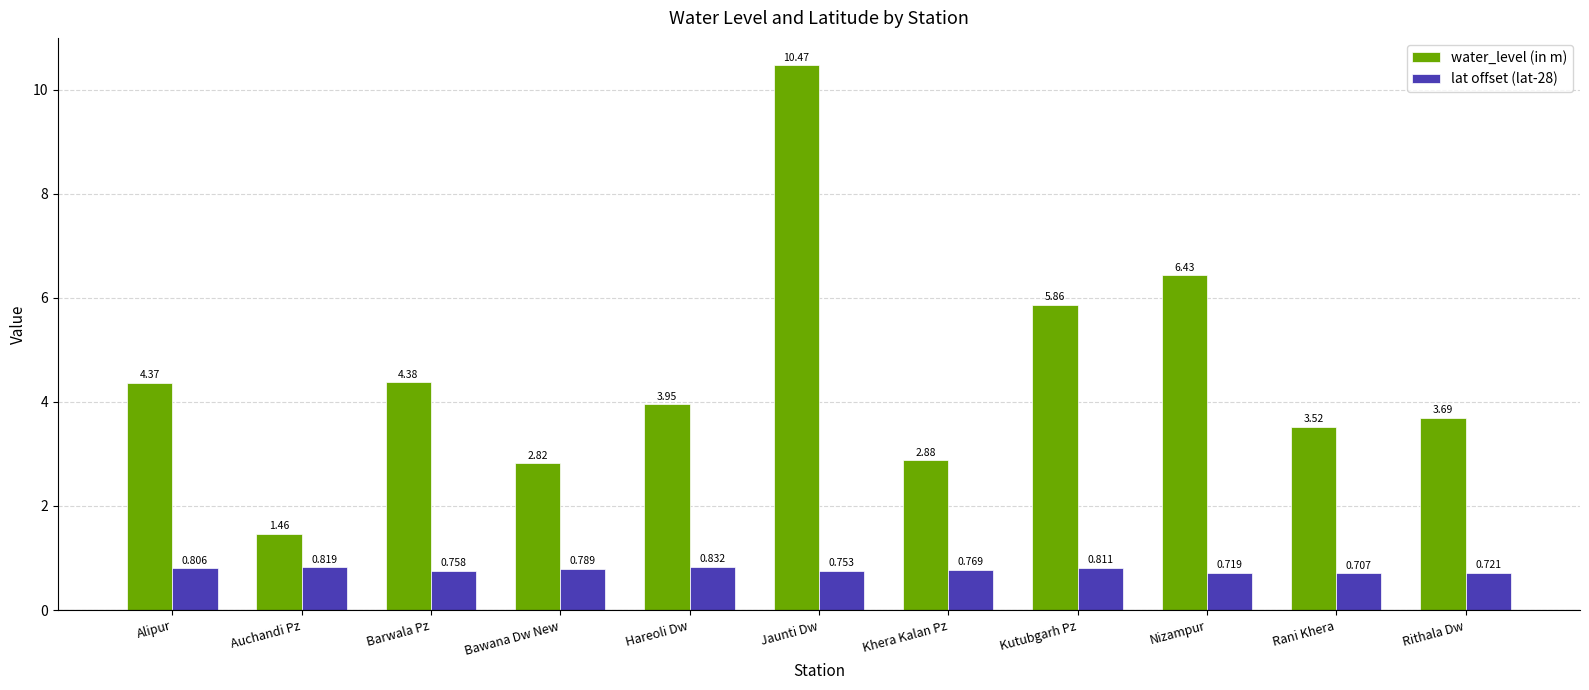

Which series has the largest total across all categories?

water_level (in m)